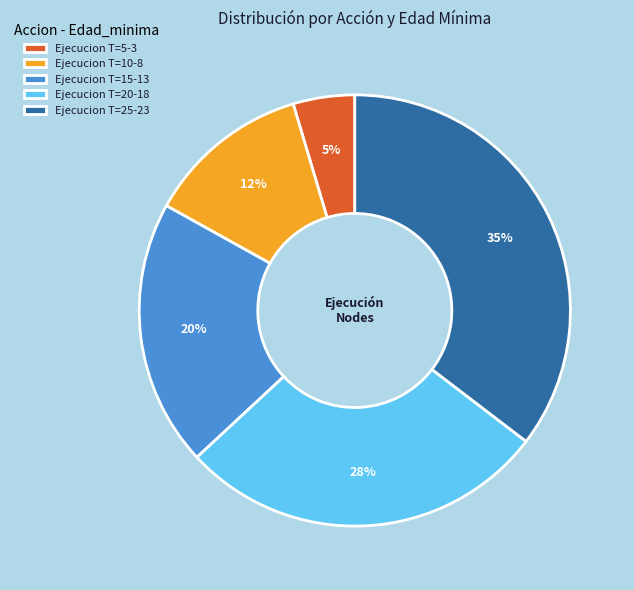

True or false: Ejecucion T=10-8 accounts for 12% of the total.

True